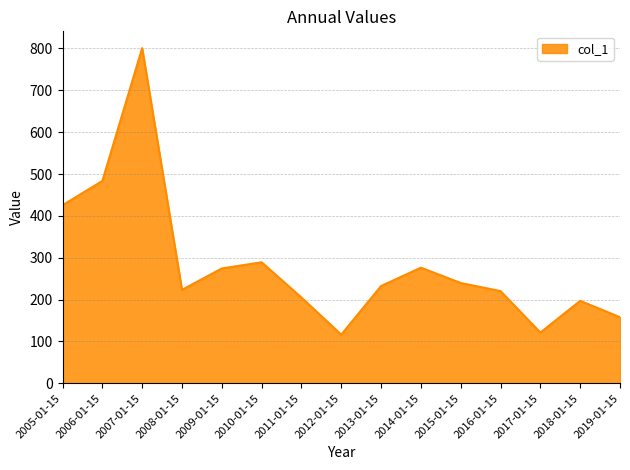

What is the sum of all values?

4263.9